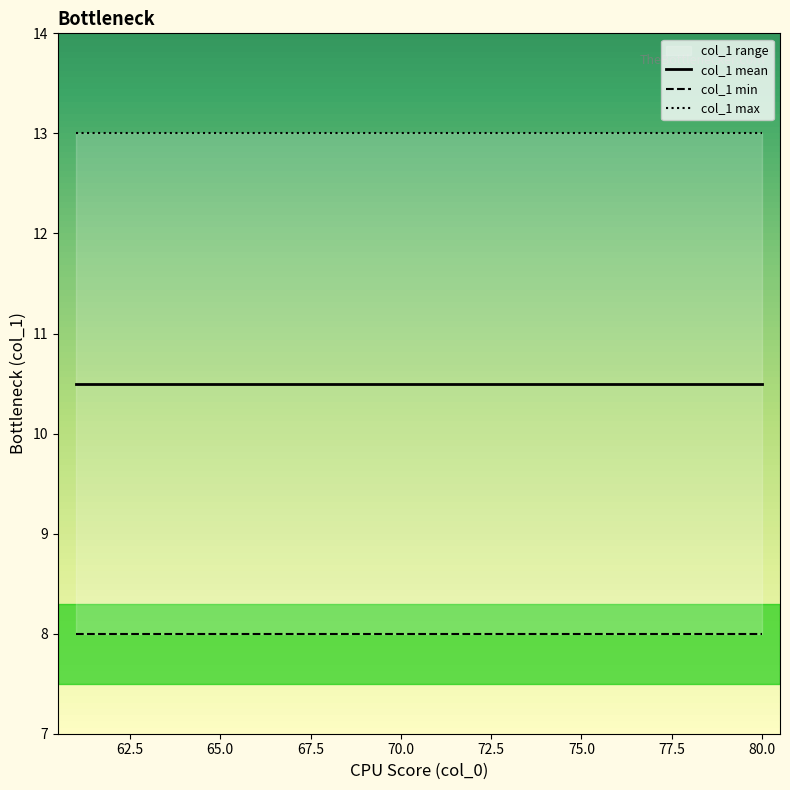

At 70.0, list the series in order from largest to smallest.

col_1 max, col_1 mean, col_1 min